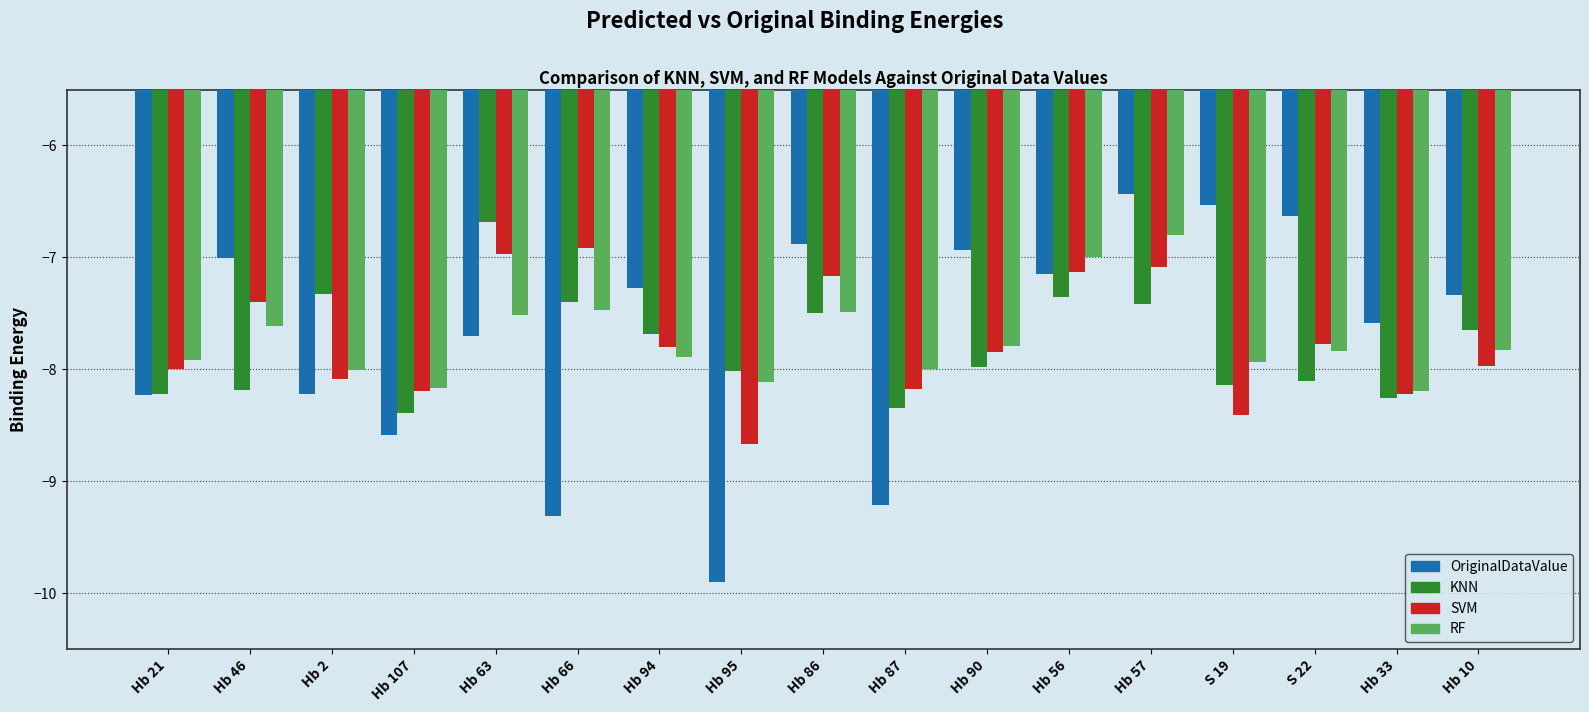

At which category does the chart reach its peak across all series?

Hb 57